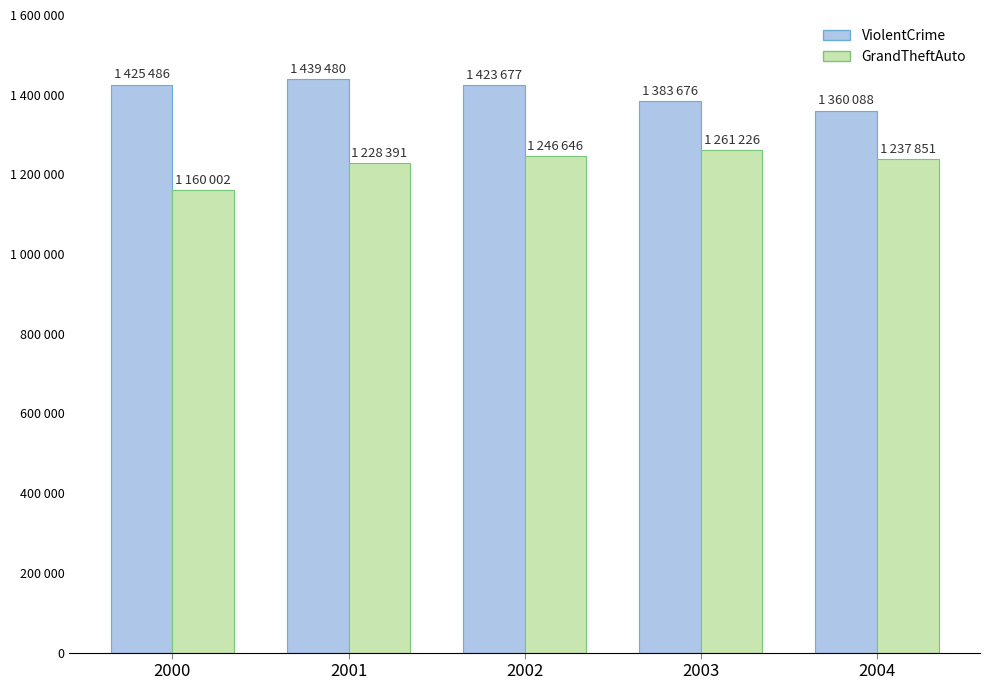

At 2000, list the series in order from largest to smallest.

ViolentCrime, GrandTheftAuto